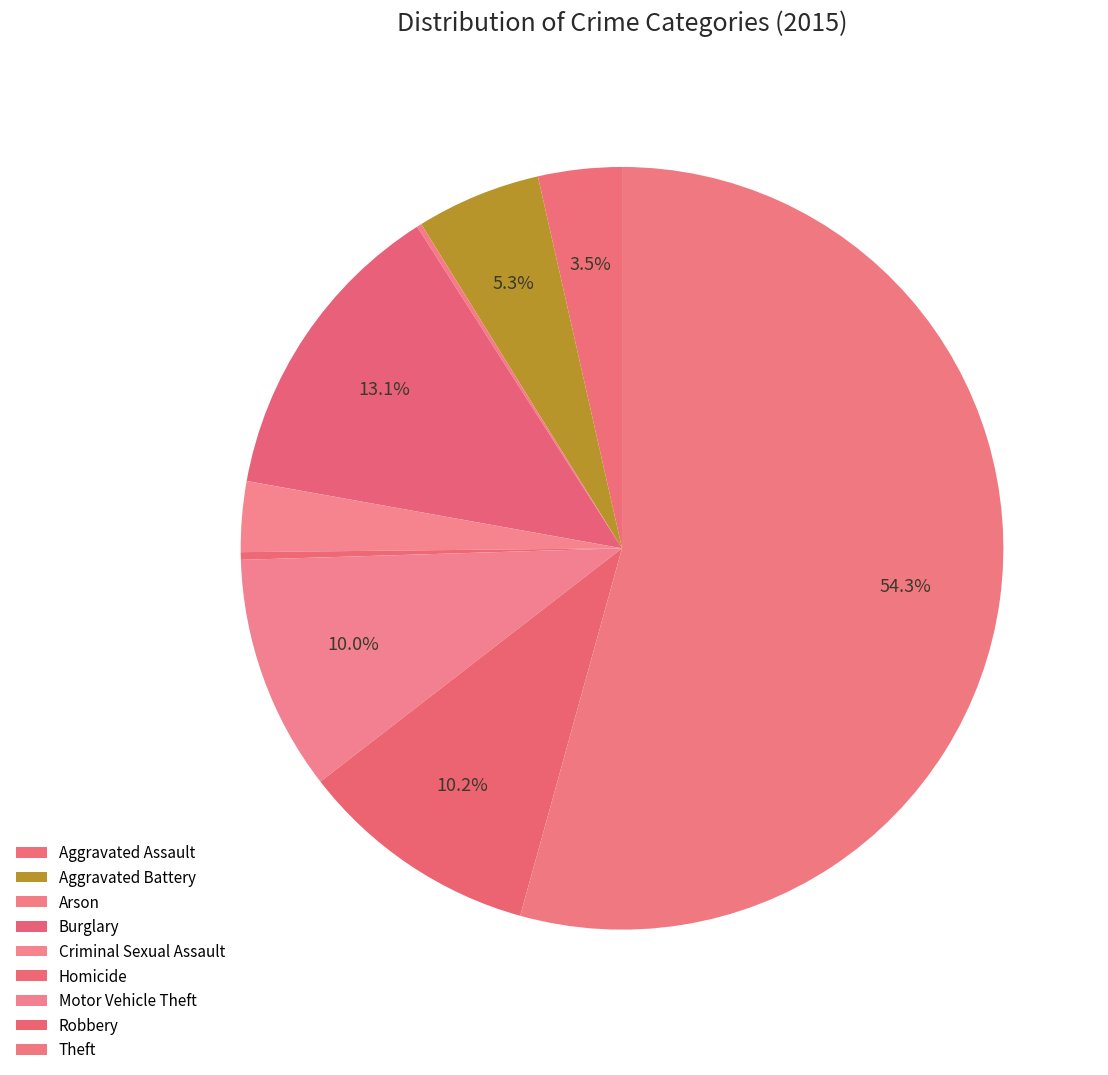

How many slices are in this pie chart?

9